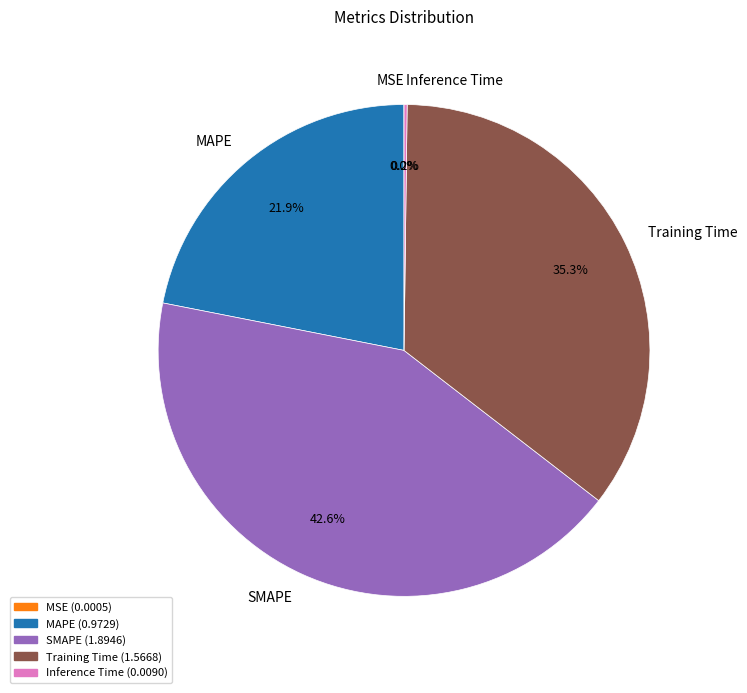

Is there a majority slice in this chart?

No